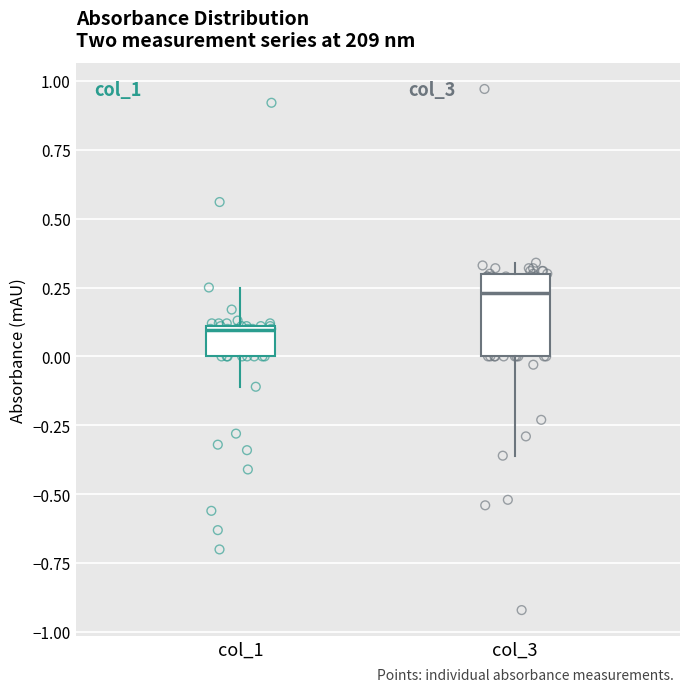

Reading left to right, read every box against the y-axis: the position of its median line, the range the box covers, and the ends of its whiskers. The values are not printed on the chart, so give them approximately, as read against the axis.

col_1: median 0.10, box 0.00 to 0.10, whiskers -0.10 to 0.25
col_3: median 0.25, box 0.00 to 0.30, whiskers -0.35 to 0.35